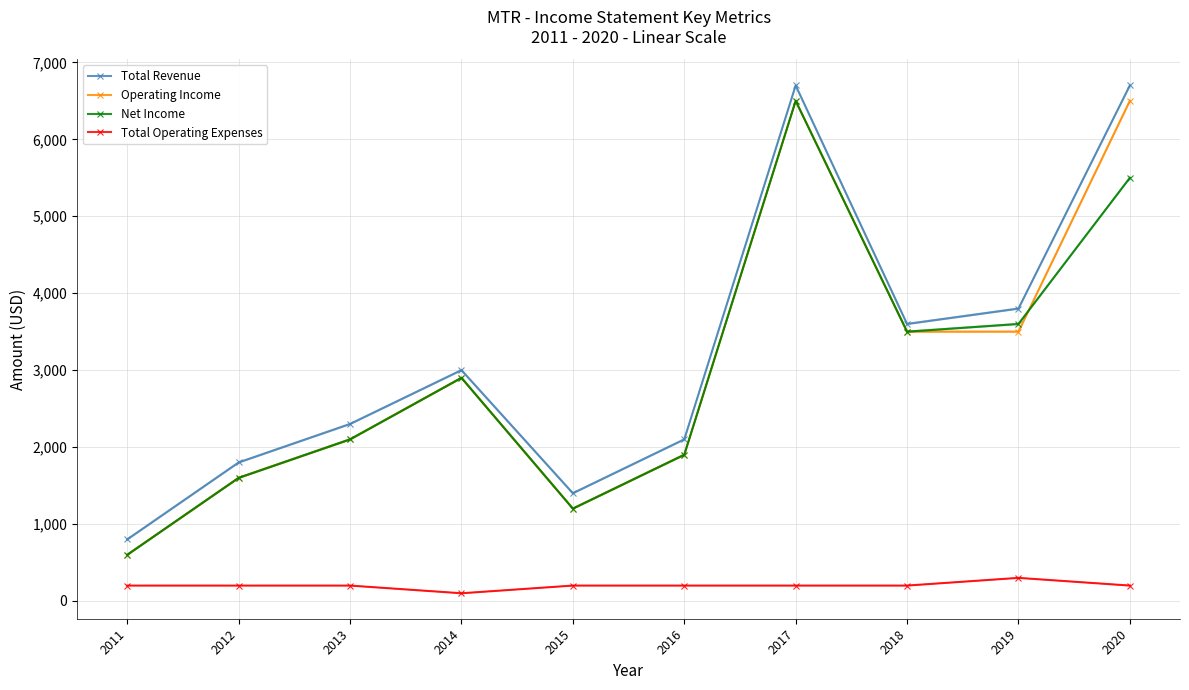

What is the difference between the Net Income values at 2018 and 2020?

2000